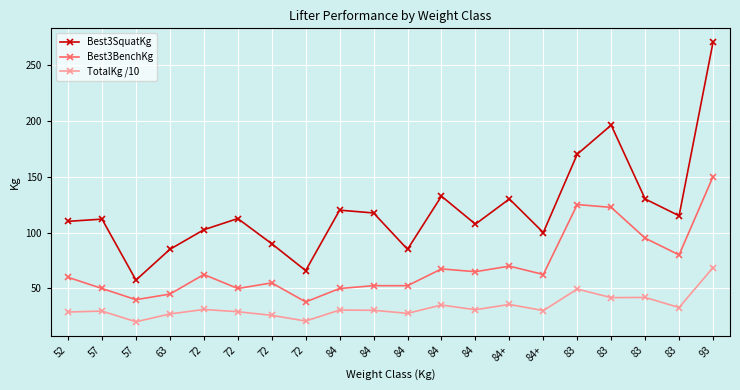

How many interior local valleys does the Best3SquatKg series have?

6